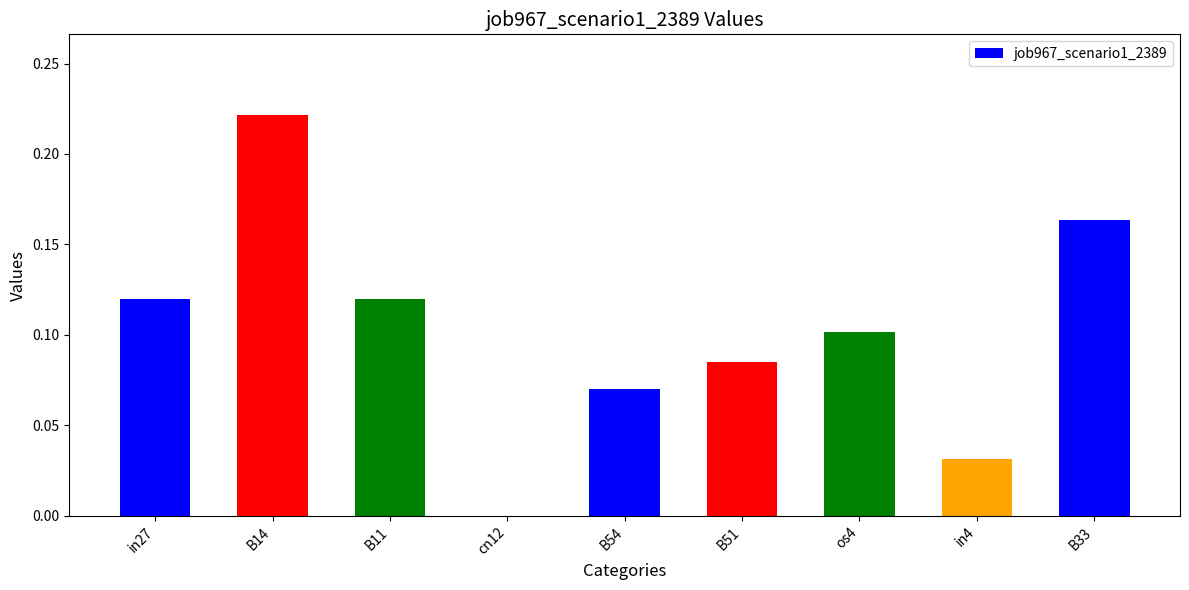

What is the sum of all values?

0.9